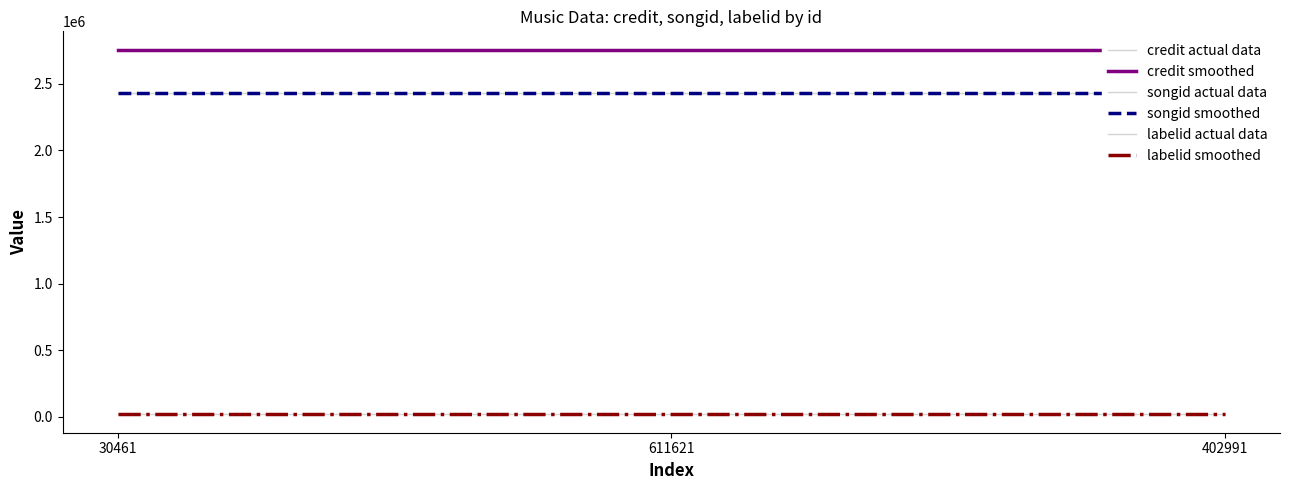

What are all the series names shown in the legend?

credit actual data, credit smoothed, songid actual data, songid smoothed, labelid actual data, labelid smoothed